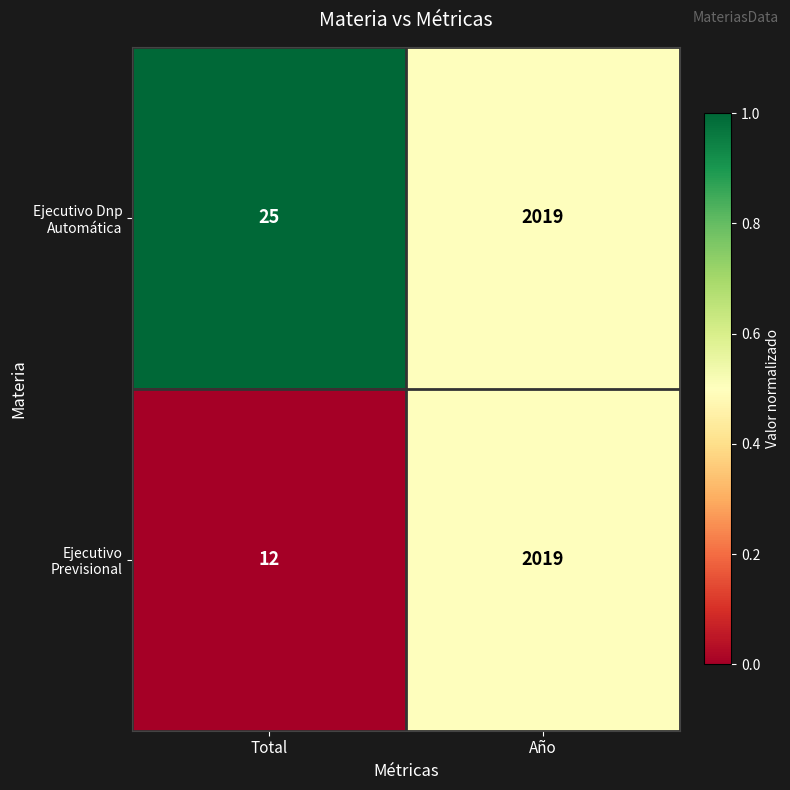

Which series changed the most between Total and Año?

Ejecutivo Previsional